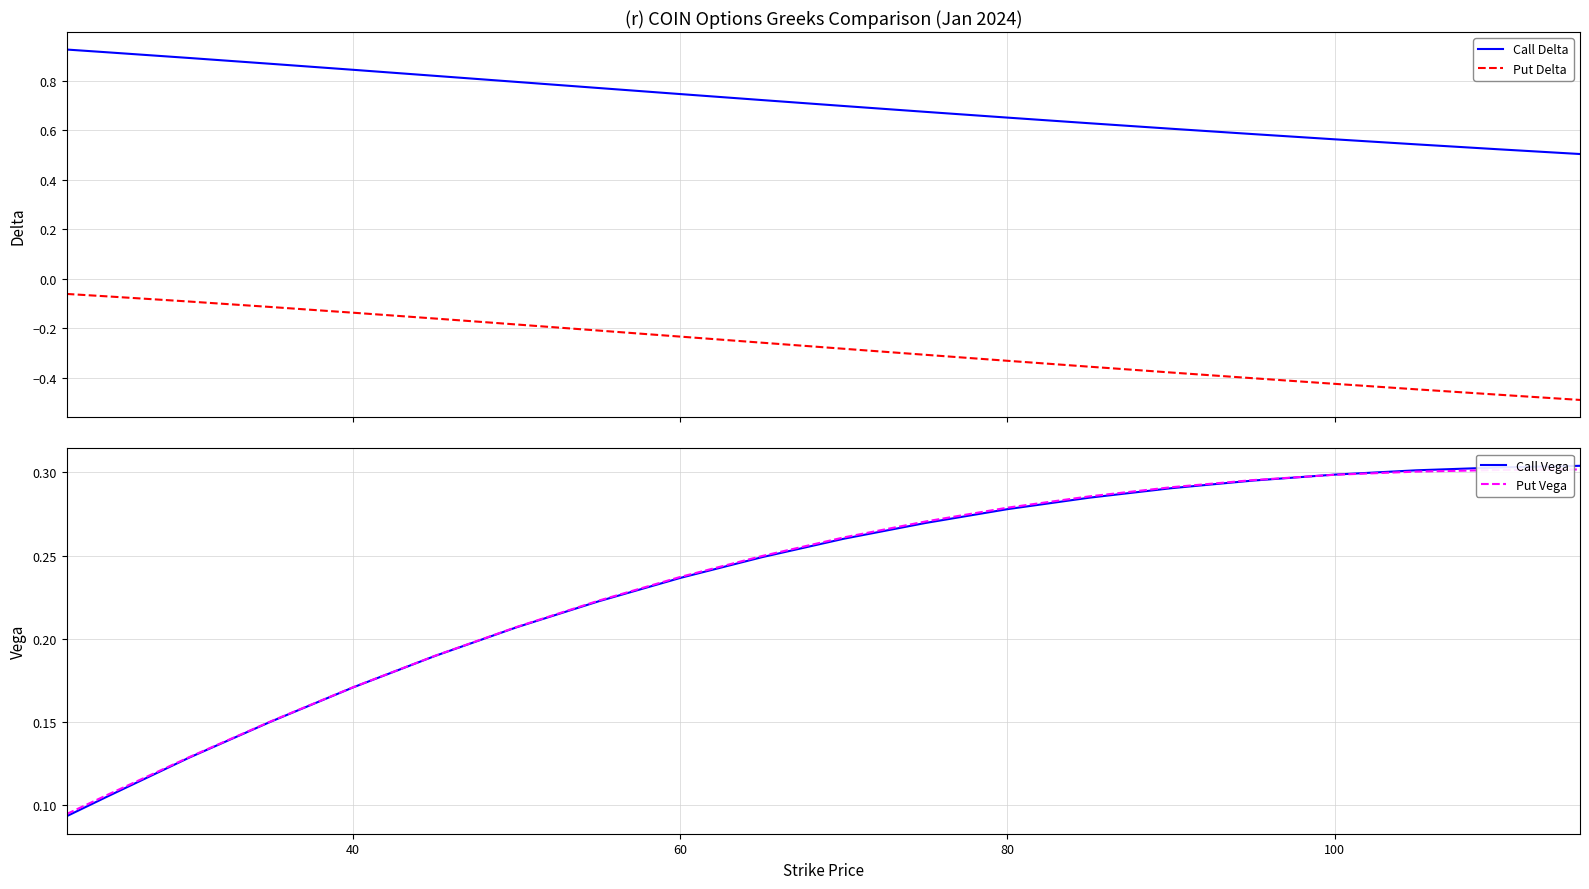

True or false: Call Delta and Put Delta intersect in this chart.

False